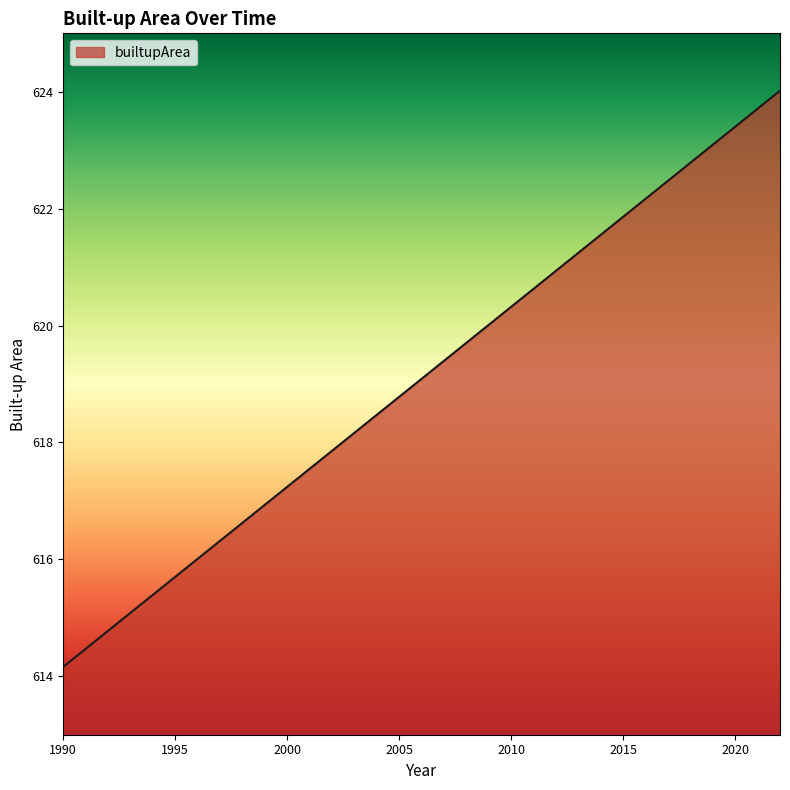

What is the difference between the maximum and minimum values?

9.9